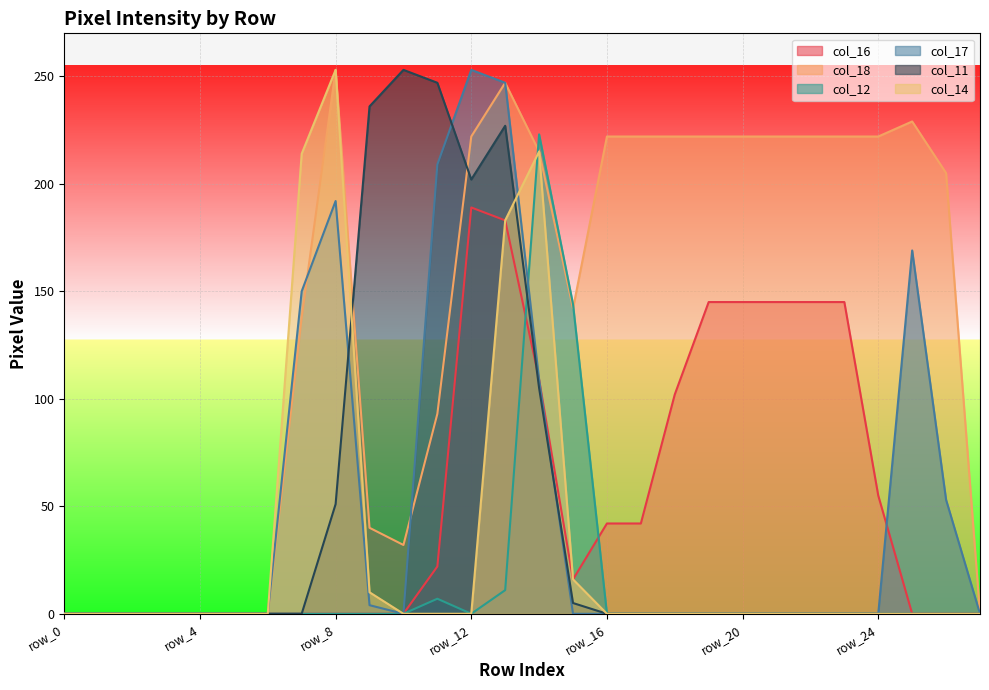

True or false: col_16 and col_12 intersect in this chart.

True